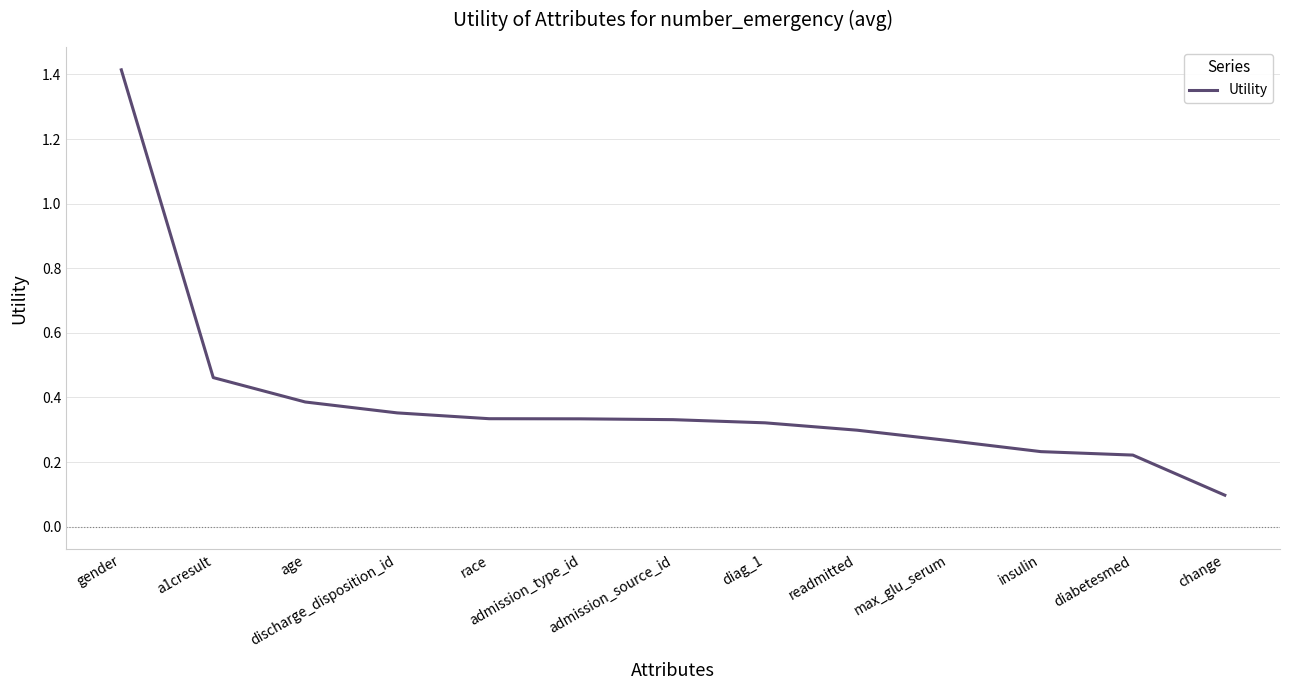

What is the difference between the maximum and minimum values?

1.3